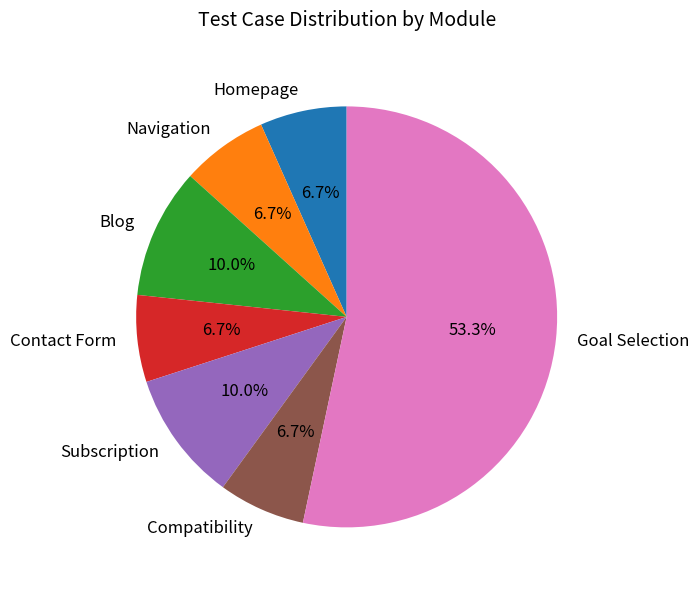

To the nearest percent, what percentage of the pie is Homepage?

7%